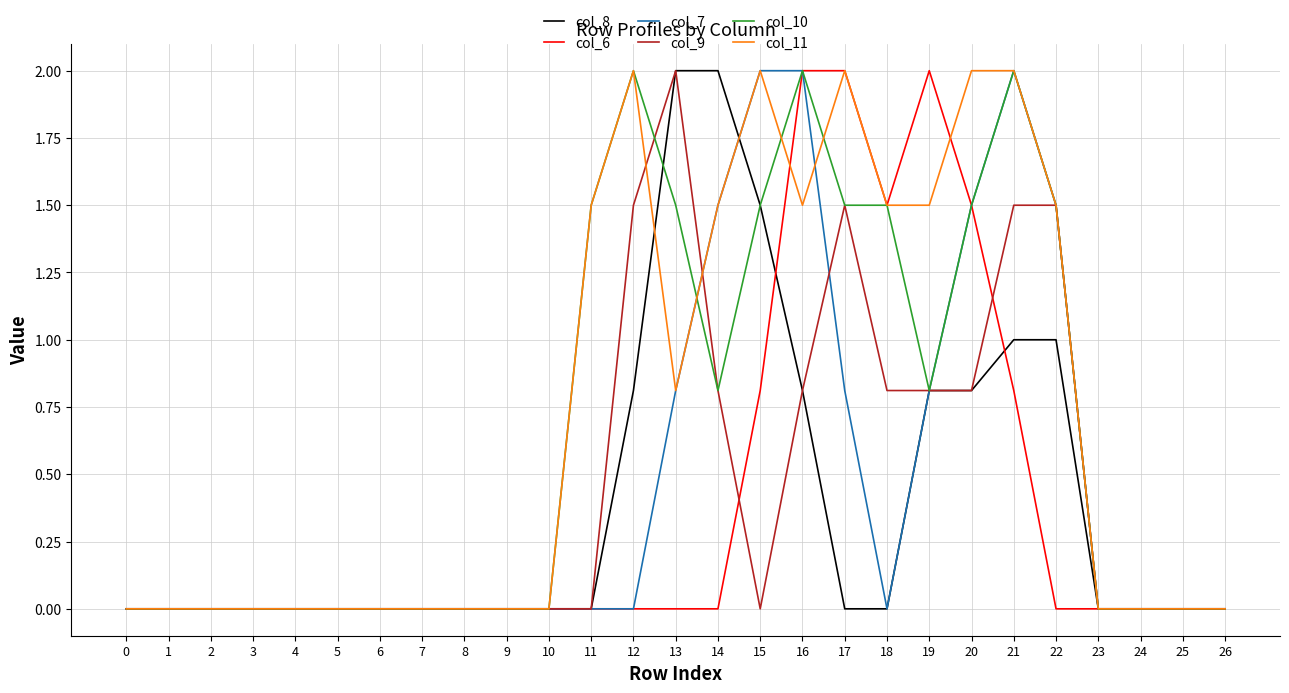

Is the value of col_11 at 13 greater than the value of col_9 at 10?

Yes